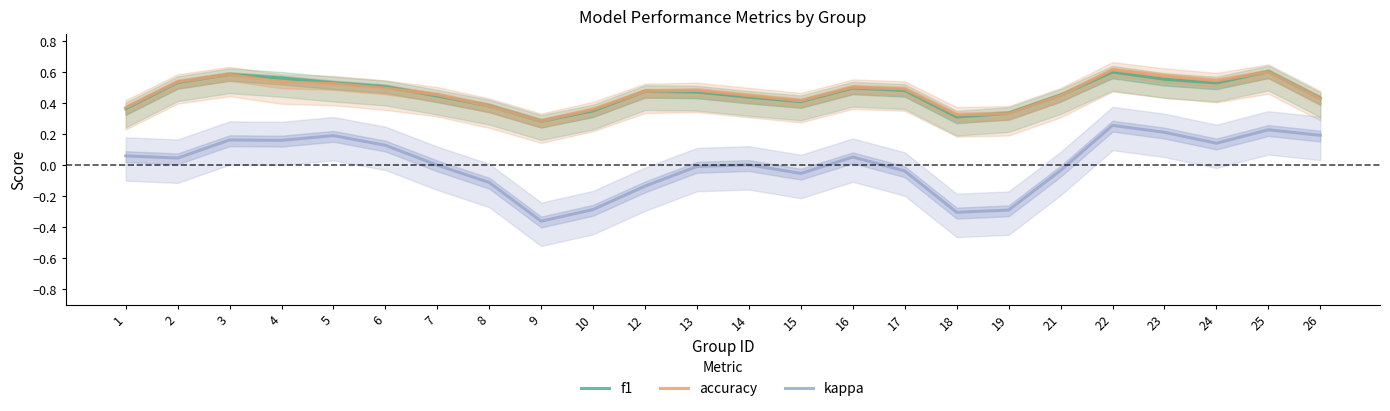

What is the total value across all series at 24?

1.2